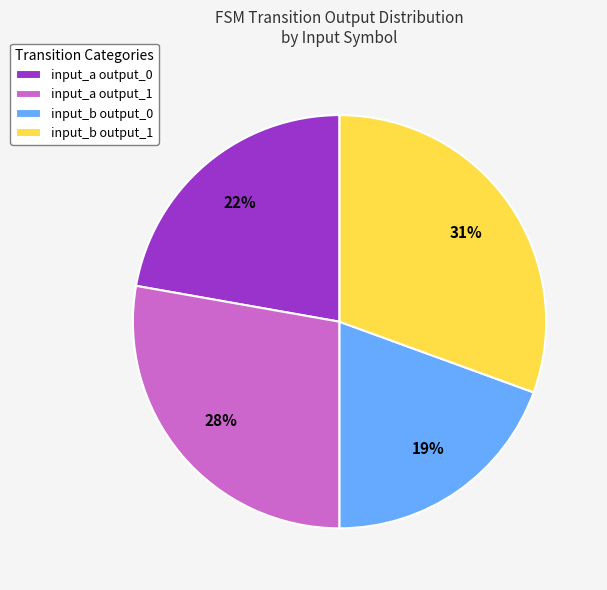

Is it true that input_b output_0 is 27% of the pie?

False